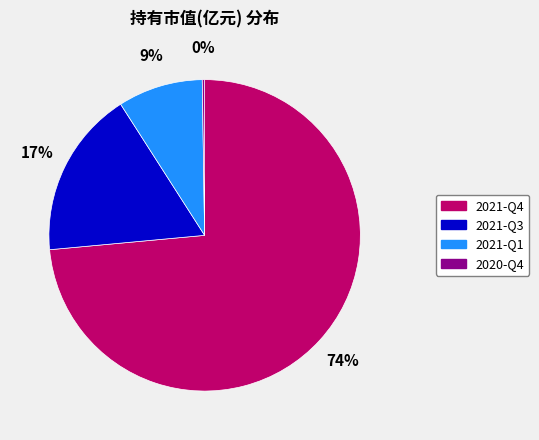

To the nearest percent, what portion does 2021-Q3 represent?

17%